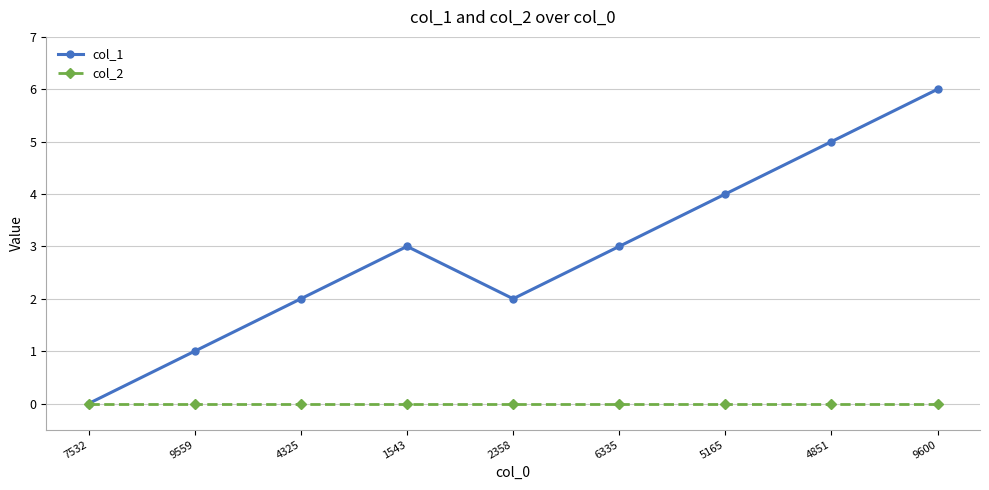

In col_1, how many points are higher than both neighbors (excluding endpoints)?

1